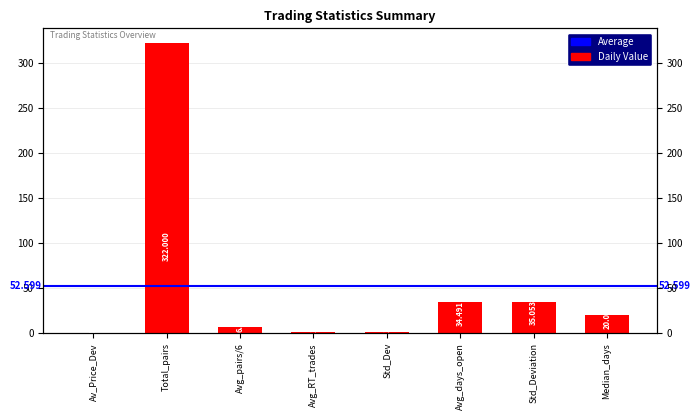

What is the label of the 5th bar from the right?

Avg_RT_trades